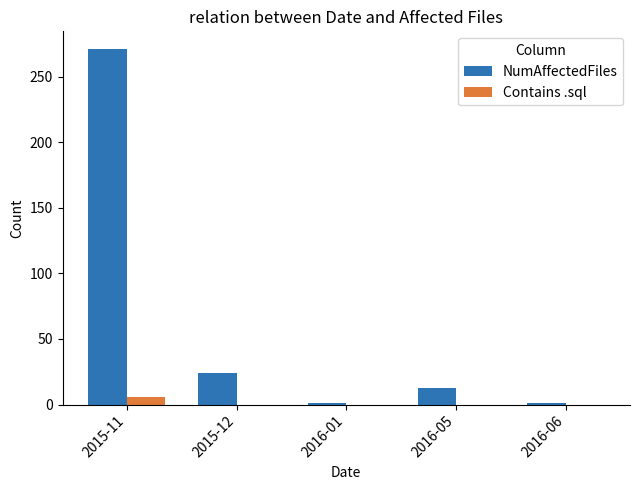

Which series has the largest range (max minus min)?

NumAffectedFiles